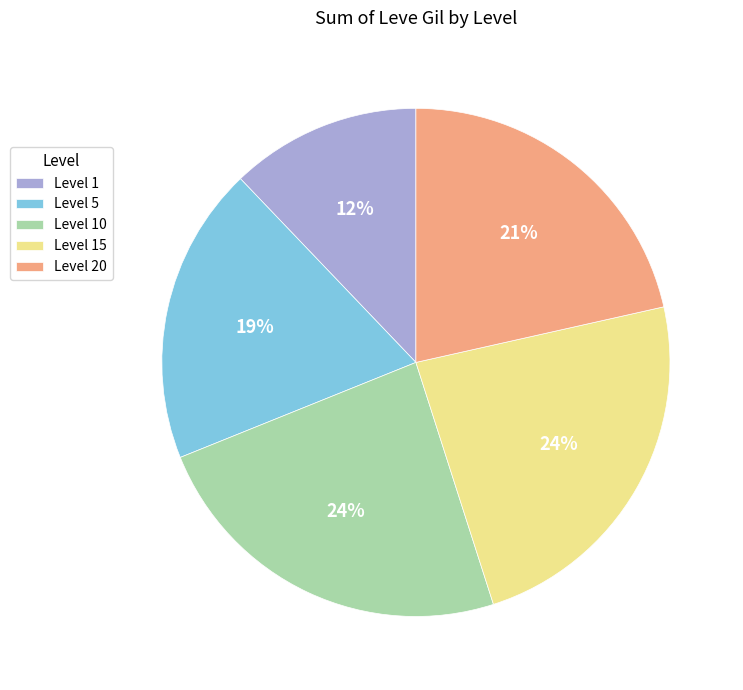

To the nearest percent, what is the average slice percentage?

20%